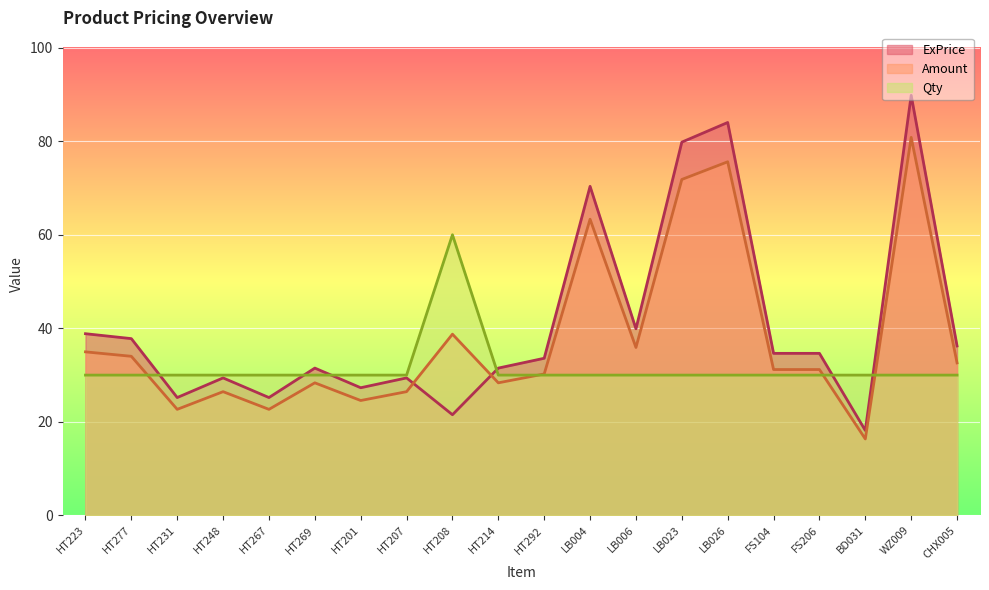

Between which two adjacent categories do ExPrice and Qty first intersect?

HT277 and HT231